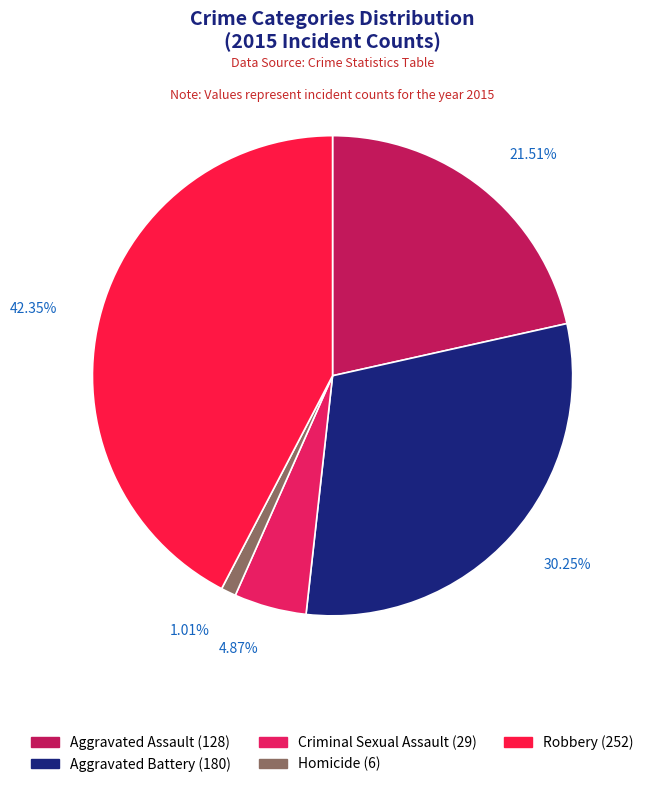

Approximately how many times larger is the value at Aggravated Battery compared to Aggravated Assault?

1.4